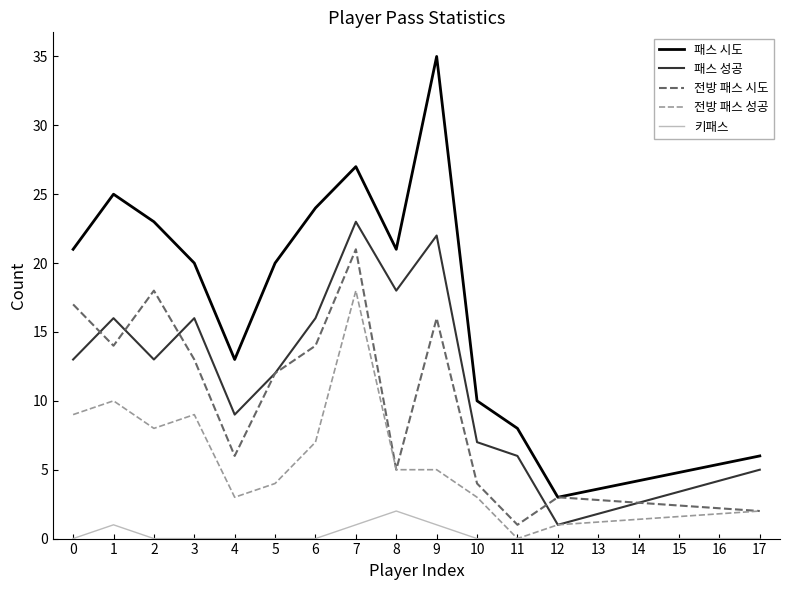

How many lines are shown in the chart?

5